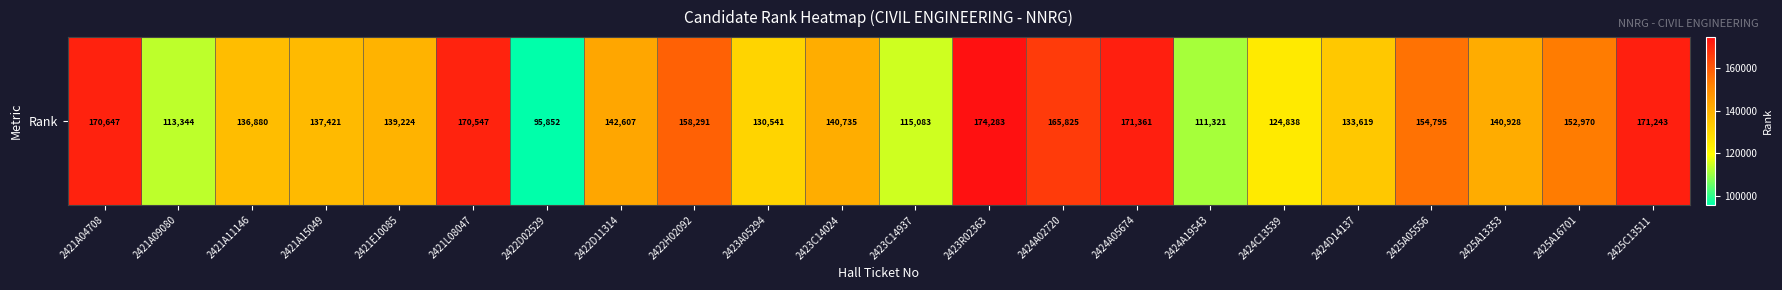

What is the approximate value at 2423C14024, to the nearest 50?

140750